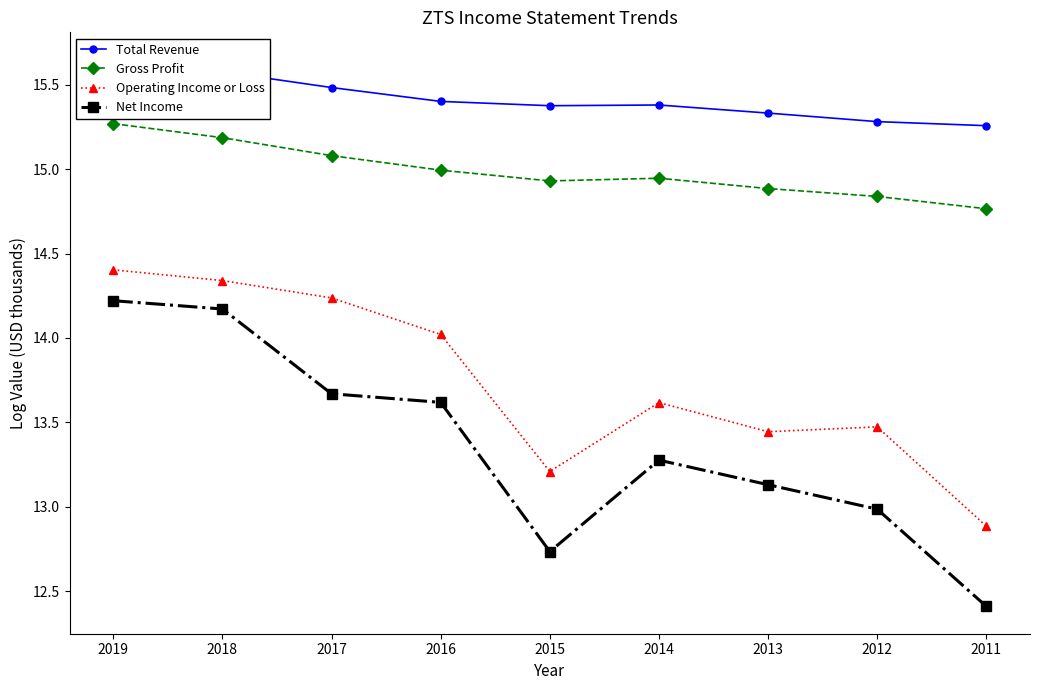

At which category does the chart reach its peak across all series?

2019